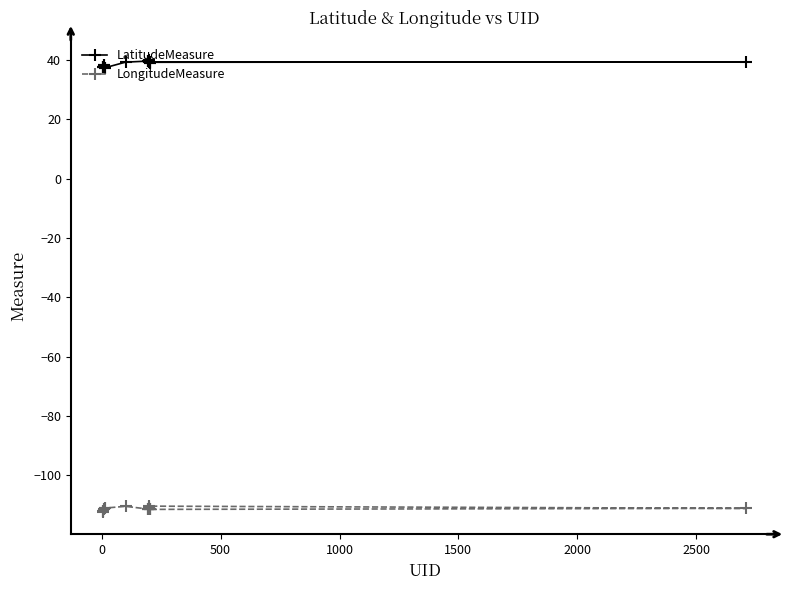

What is the greatest value displayed?

39.9